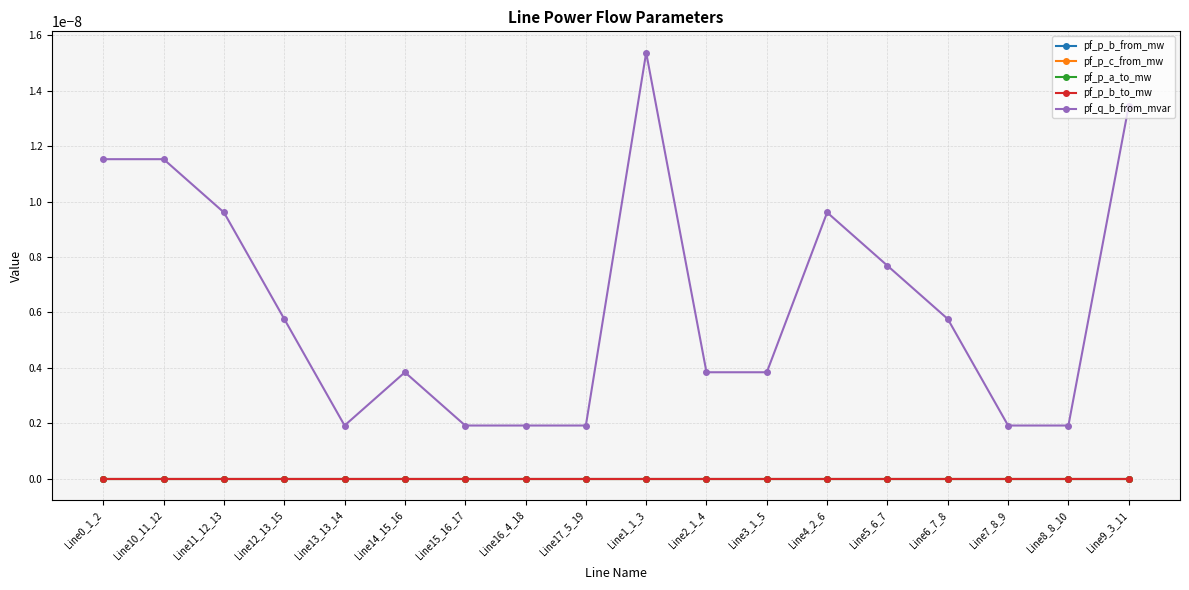

How many lines are shown in the chart?

5